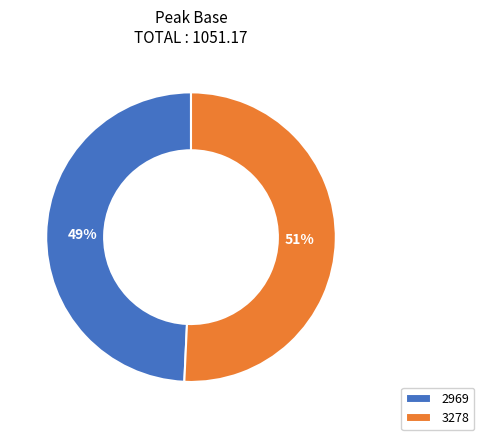

What percentage is the 3278 slice, to the nearest percent?

51%